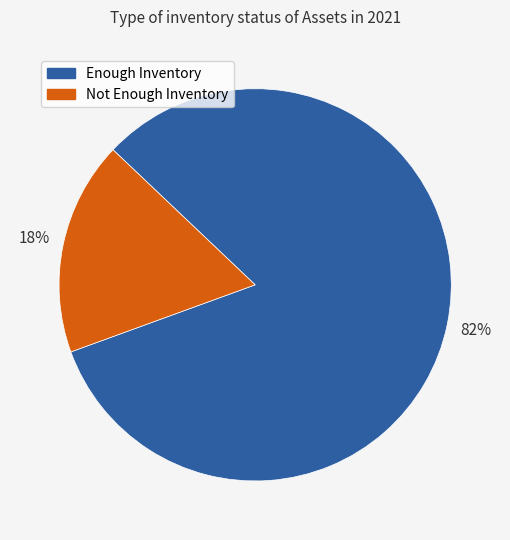

The Not Enough Inventory slice represents 18% of the pie. True or false?

True